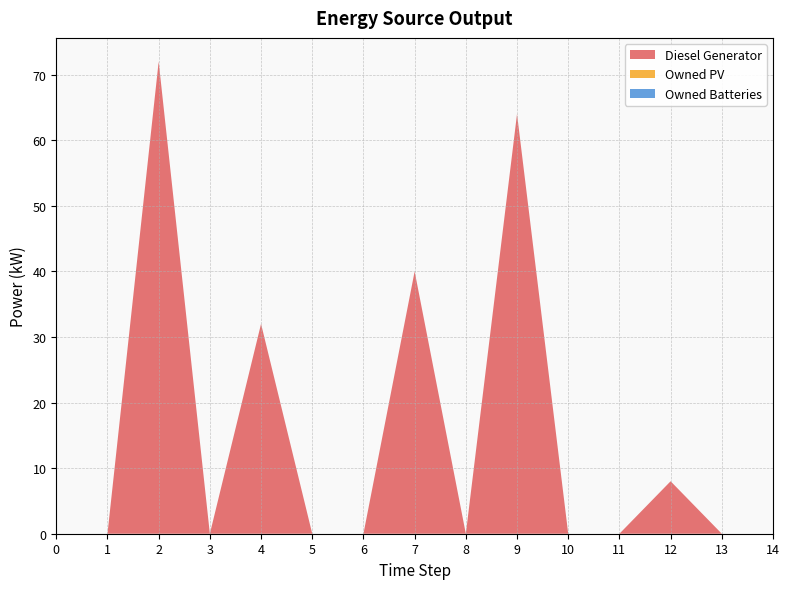

Reading right to left, list all the values displayed in this chart.

Diesel Generator: 14=0.0	13=0.0	12=8.0	11=0.0	10=0.0	9=64.0	8=0.0	7=40.0	6=0.0	5=0.0	4=32.0	3=0.0	2=72.0	1=0.0	0=0.0
Owned PV: 14=0.0	13=0.0	12=0.0	11=0.0	10=0.0	9=0.0	8=0.0	7=0.0	6=0.0	5=0.0	4=0.0	3=0.0	2=0.0	1=0.0	0=0.0
Owned Batteries: 14=0.0	13=0.0	12=0.0	11=0.0	10=0.0	9=0.0	8=0.0	7=0.0	6=0.0	5=0.0	4=0.0	3=0.0	2=0.0	1=0.0	0=0.0